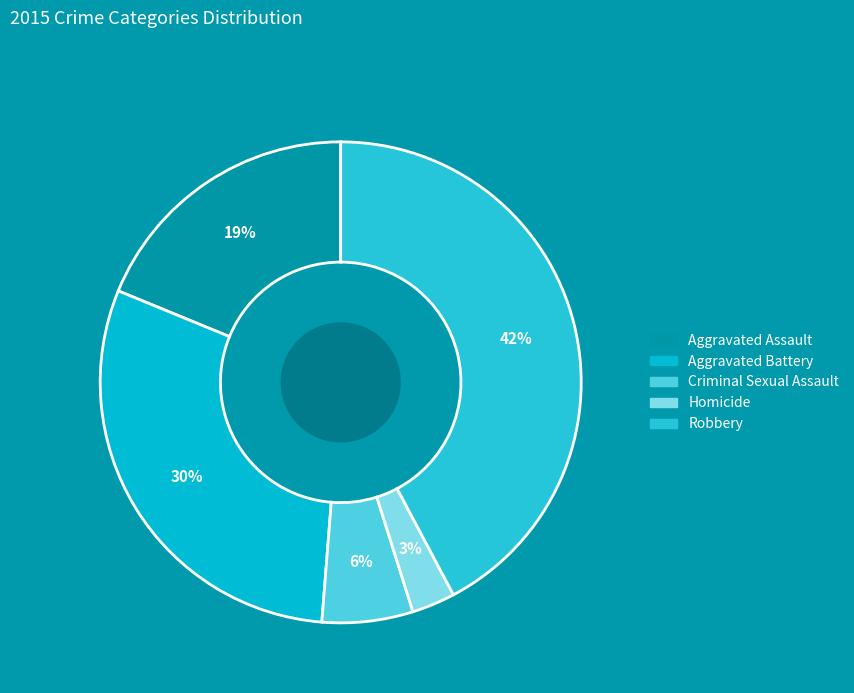

To the nearest percent, what is the difference between the largest and smallest slice percentages?

39%